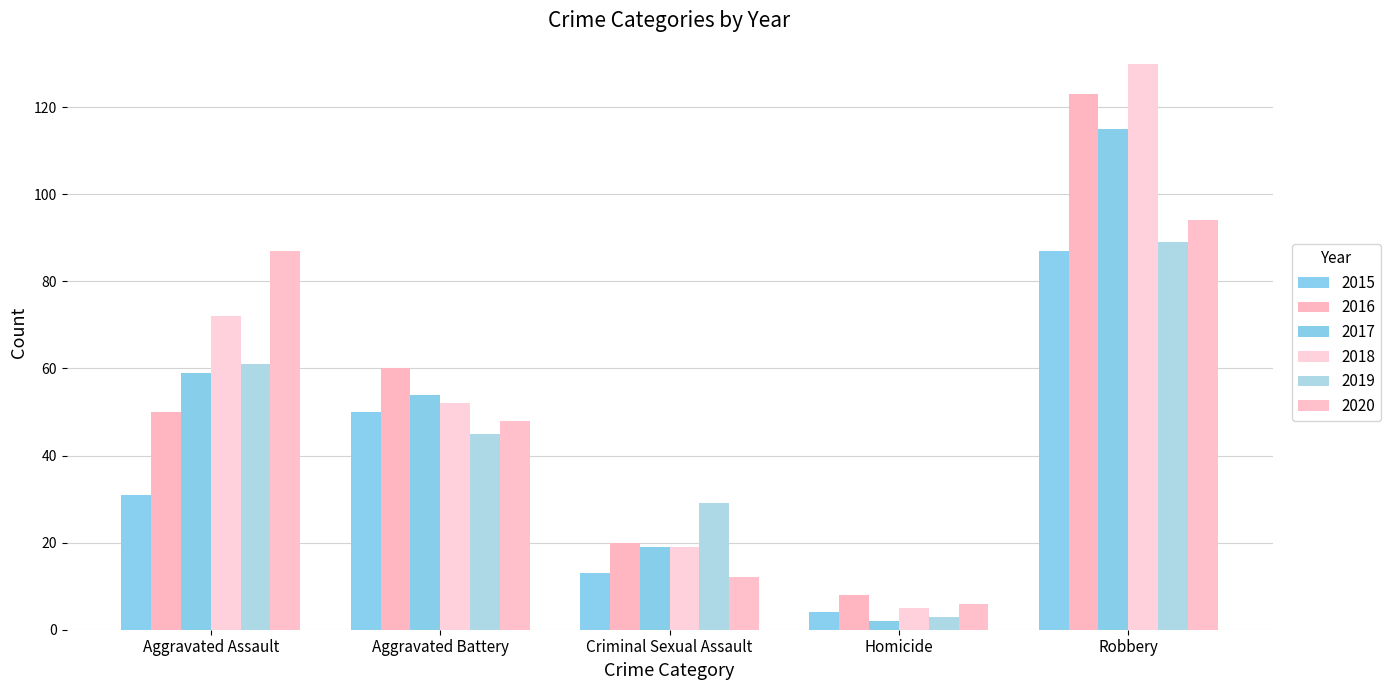

At Criminal Sexual Assault, list the series in order from smallest to largest.

2020, 2015, 2017, 2018, 2016, 2019